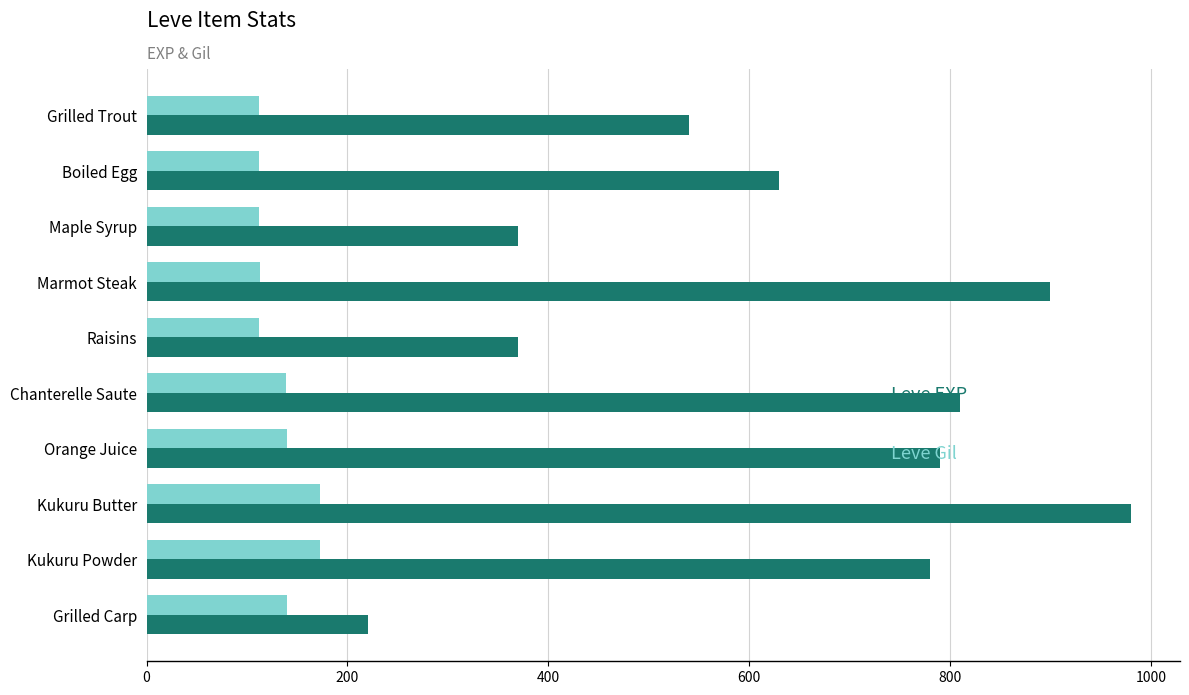

What is the smallest value displayed?

112